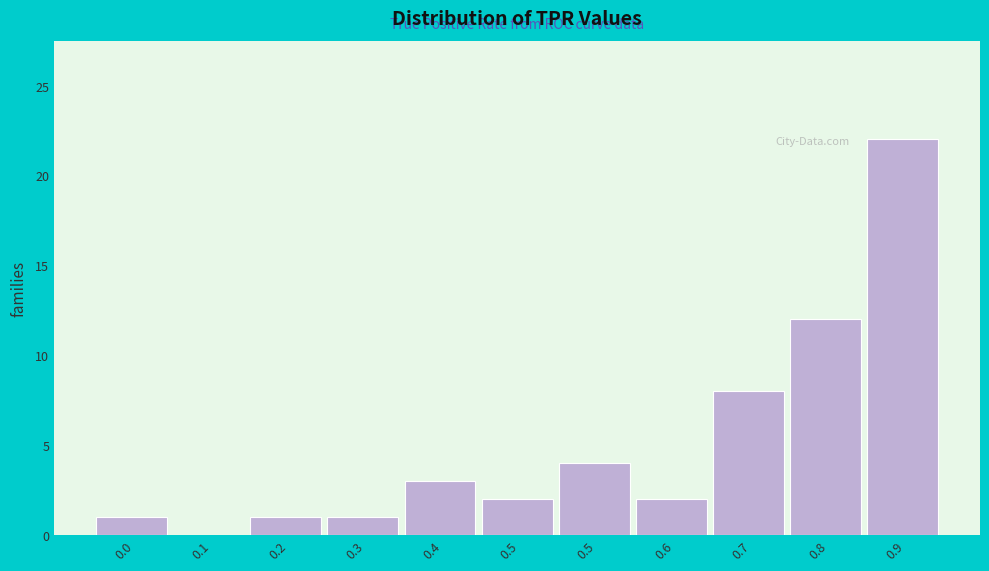

How many values are above zero?

10